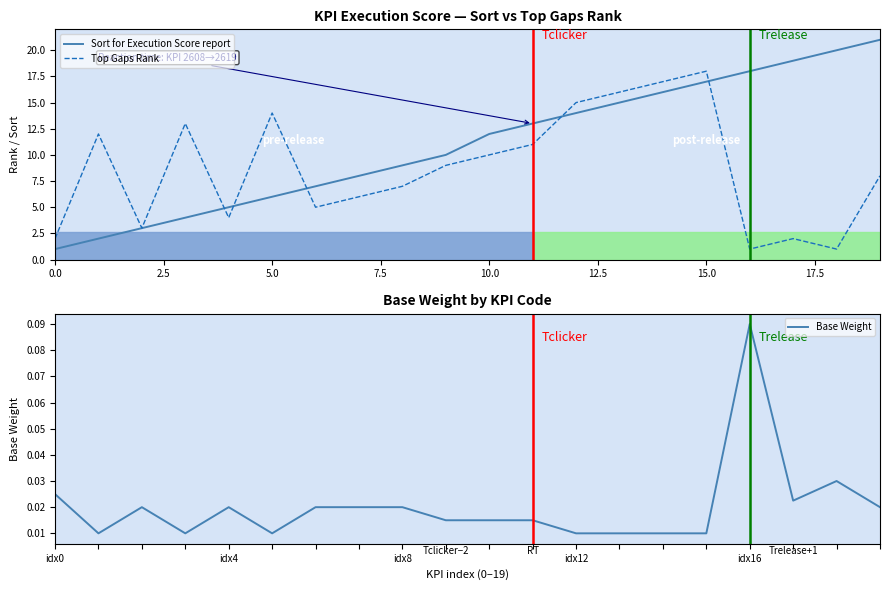

What is the average value of the Sort for Execution Score report series?

11.0